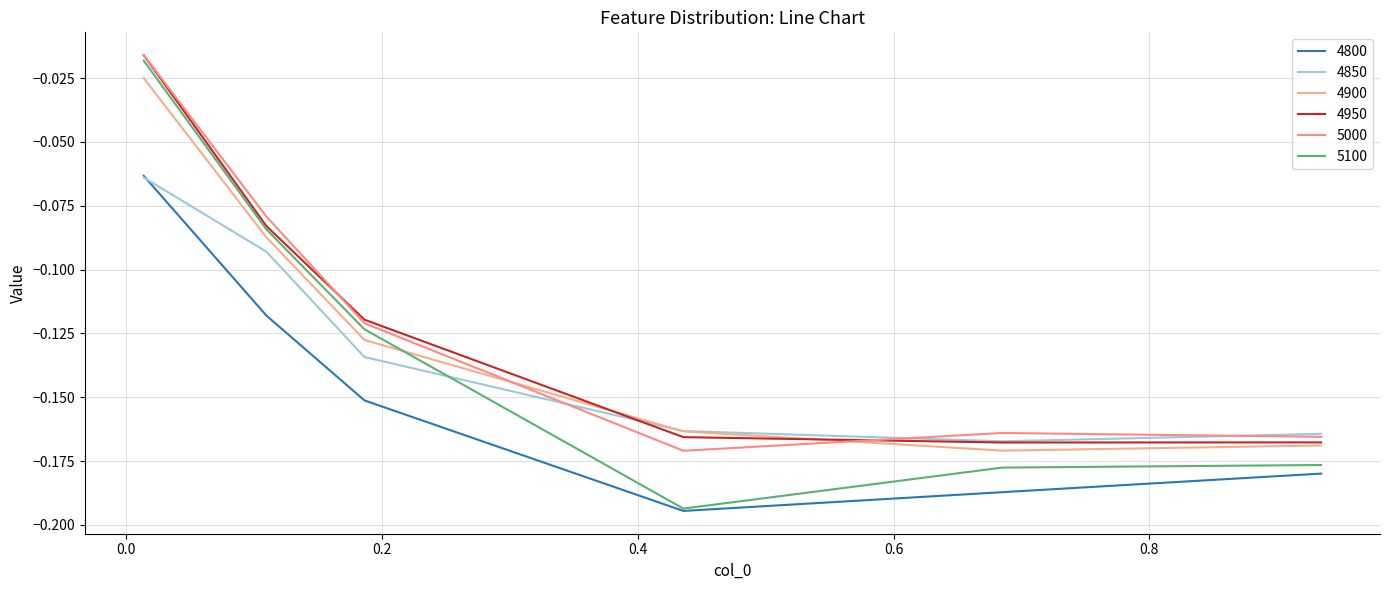

Reading left to right, extract all data points from this chart.

4800: -0.1	-0.1	-0.2	-0.2	-0.2	-0.2
4850: -0.1	-0.1	-0.1	-0.2	-0.2	-0.2
4900: -0.0	-0.1	-0.1	-0.2	-0.2	-0.2
4950: -0.0	-0.1	-0.1	-0.2	-0.2	-0.2
5000: -0.0	-0.1	-0.1	-0.2	-0.2	-0.2
5100: -0.0	-0.1	-0.1	-0.2	-0.2	-0.2